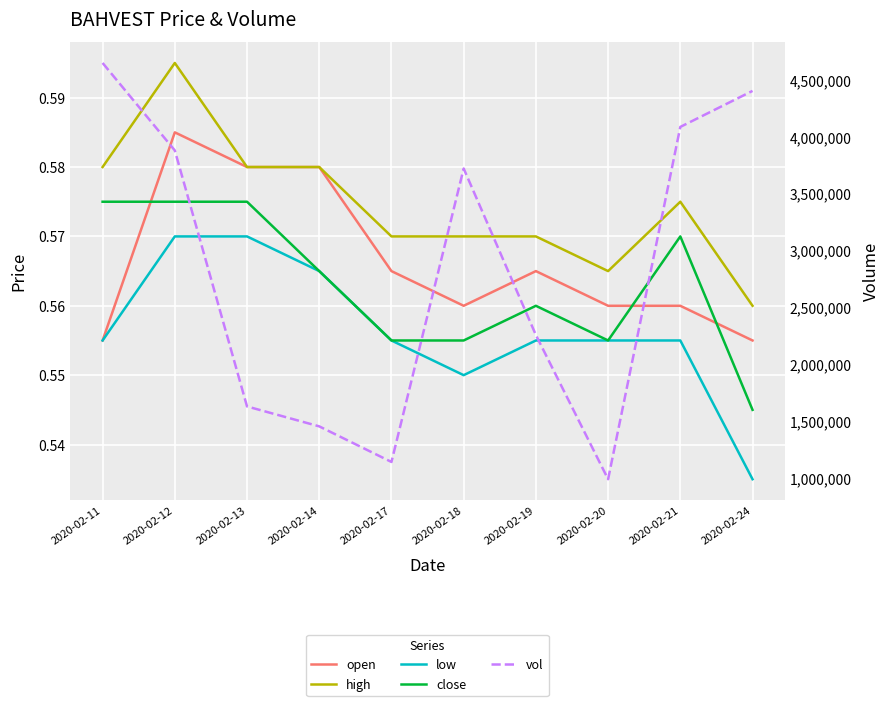

At which category does open reach its first local peak?

2020-02-12